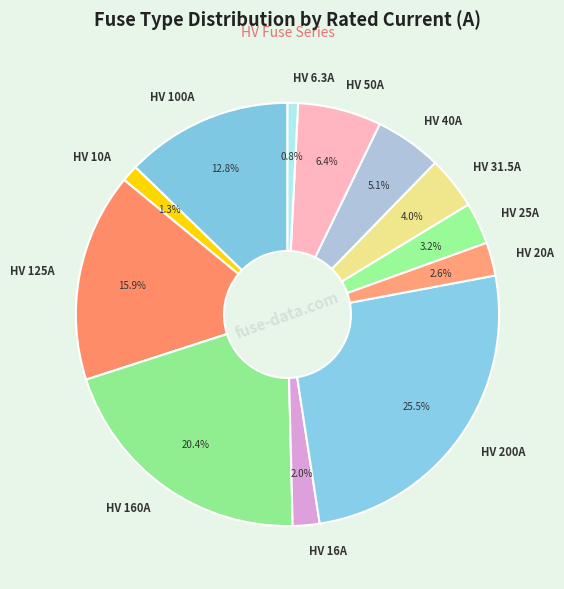

Does HV 160A represent more than half of the total?

No